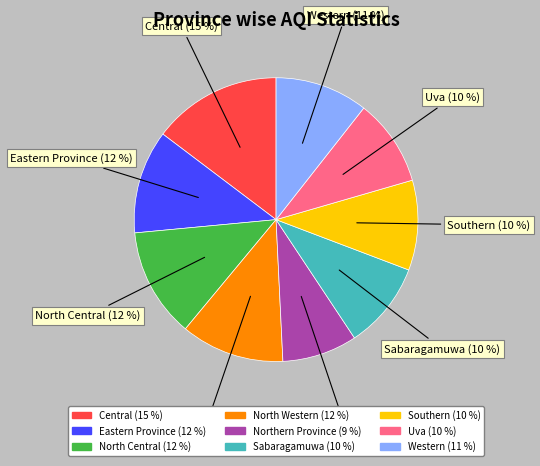

How many slices are in this pie chart?

9